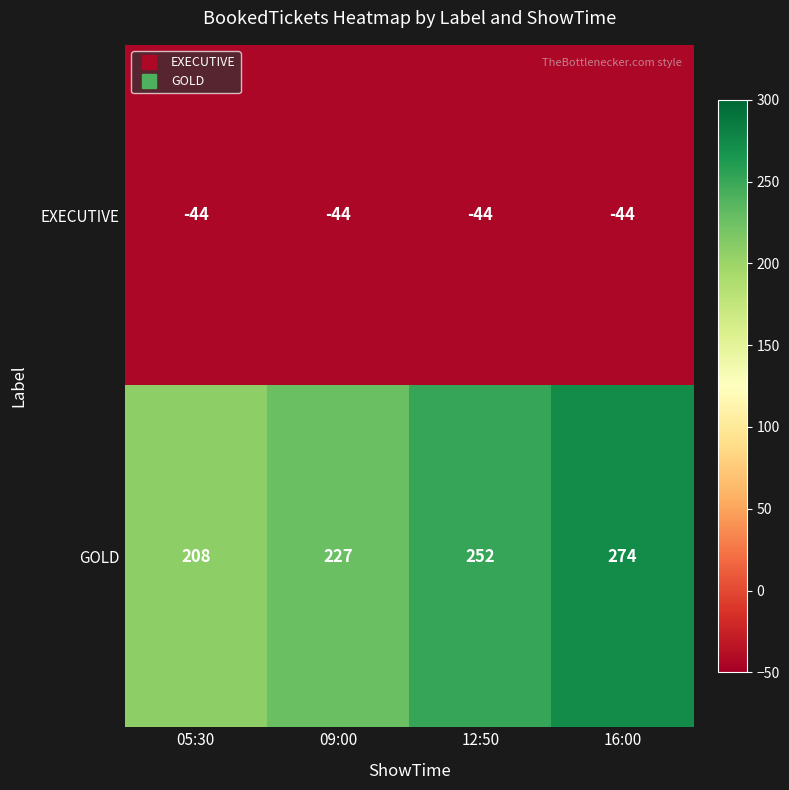

What is the difference between the highest and lowest values at 16:00?

318